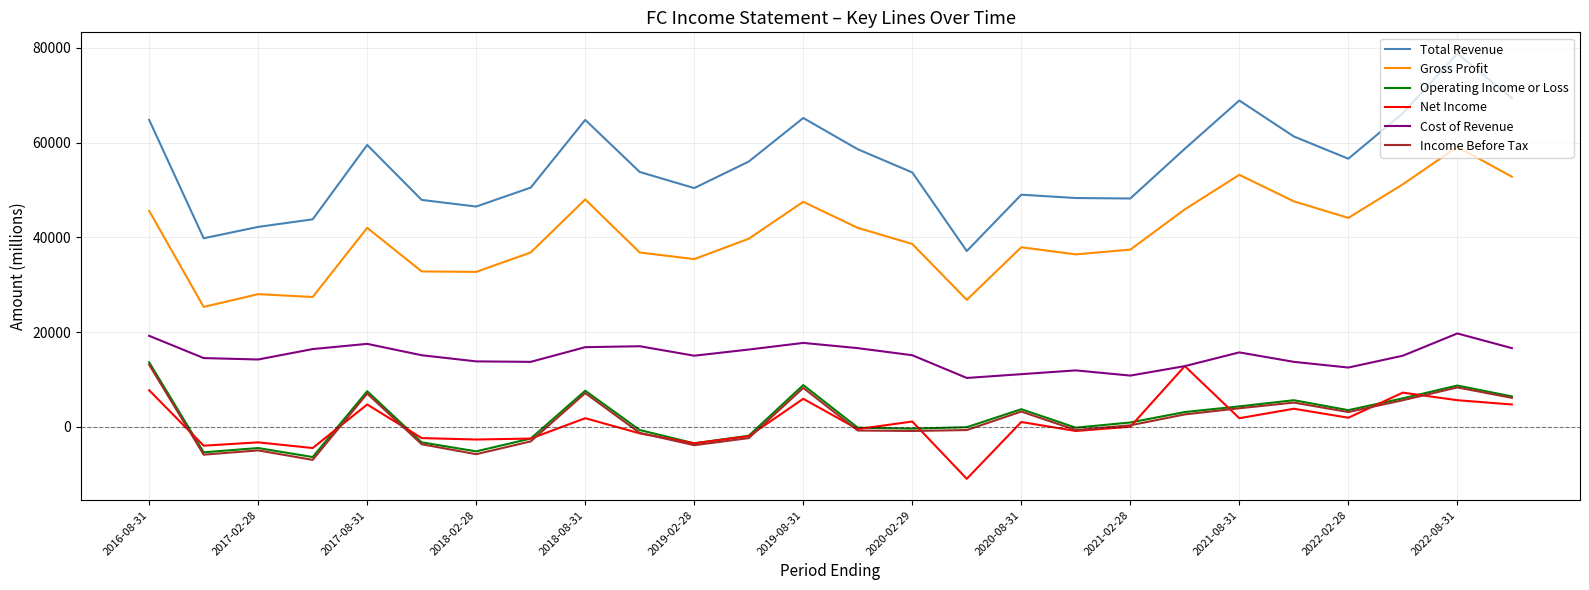

At how many categories does at least one series exceed 45382?

22